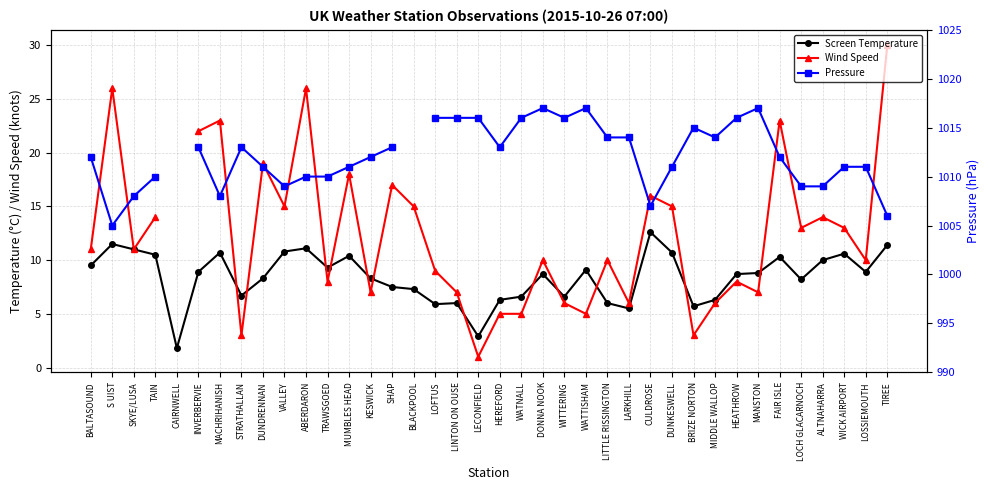

In Pressure, how many points are lower than both neighbors (excluding endpoints)?

7